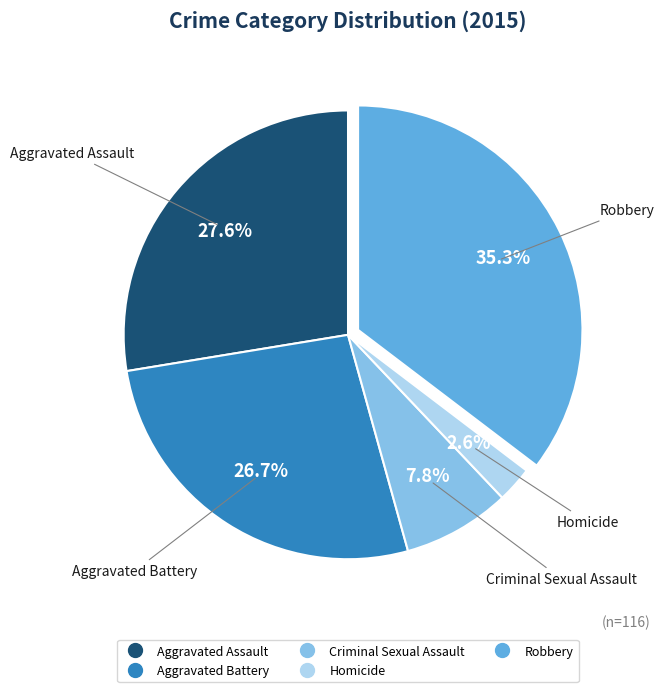

Which slice is the smallest?

Homicide